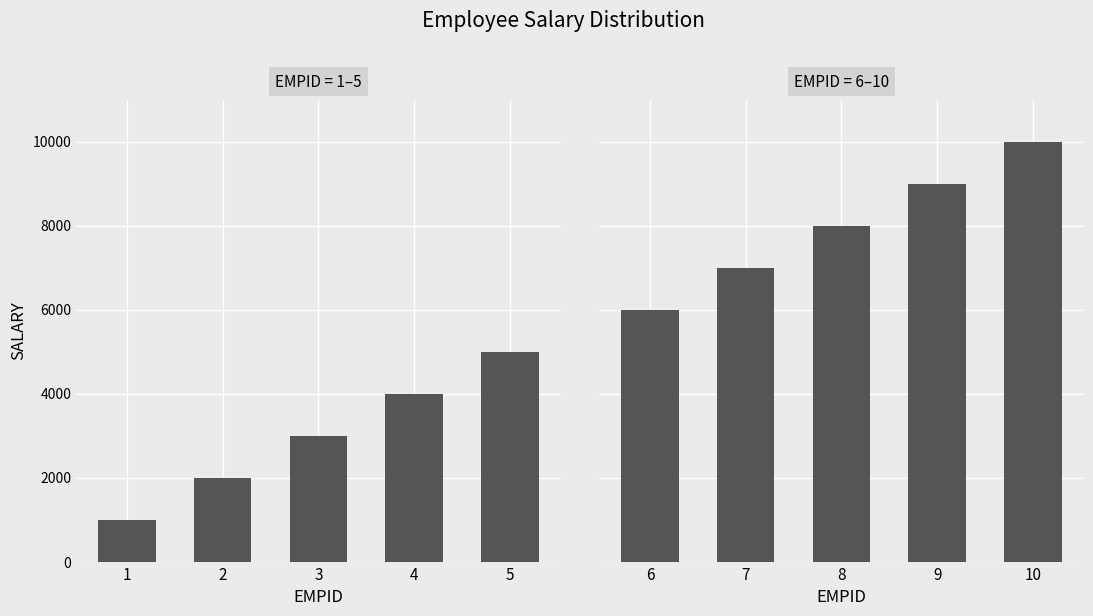

Count the values in the range 7000 to 9000.

3